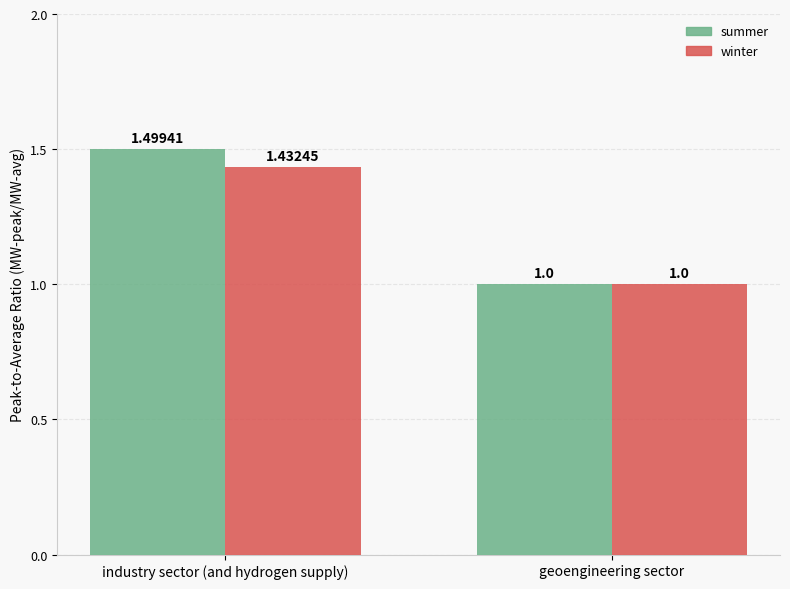

Count the number of categories in the chart.

2